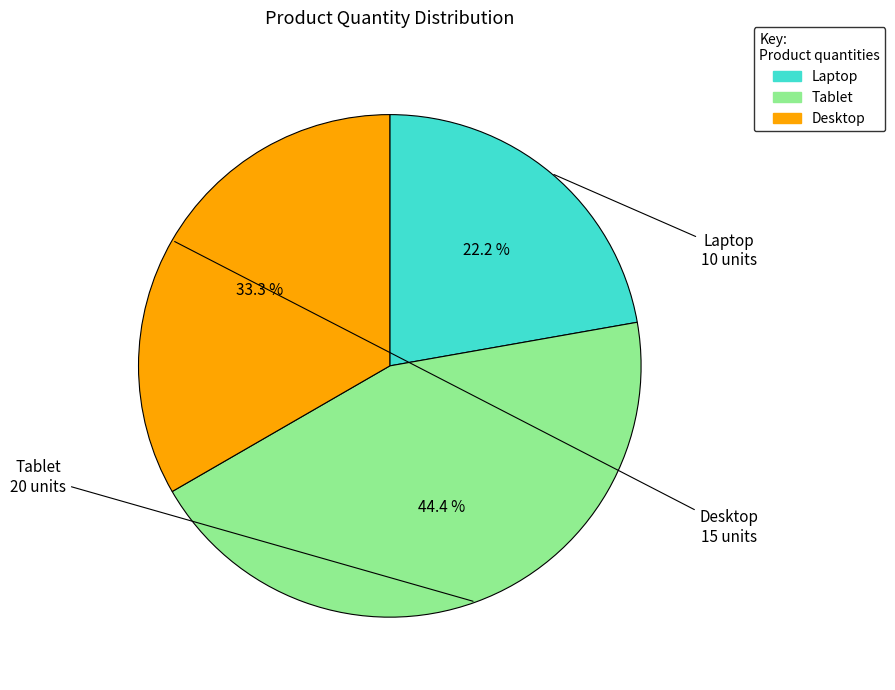

To the nearest percent, what percentage of the pie is Laptop?

22%